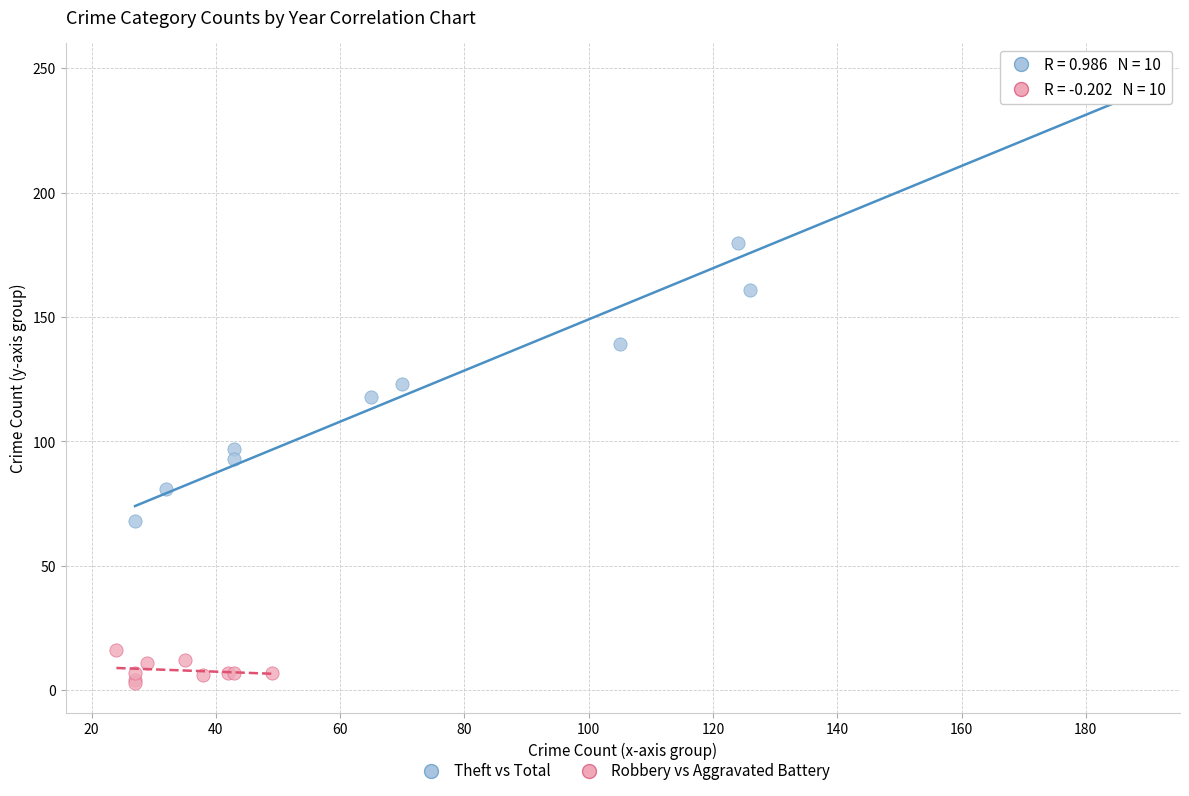

Which series has the largest Y range (max minus min)?

Theft vs Total